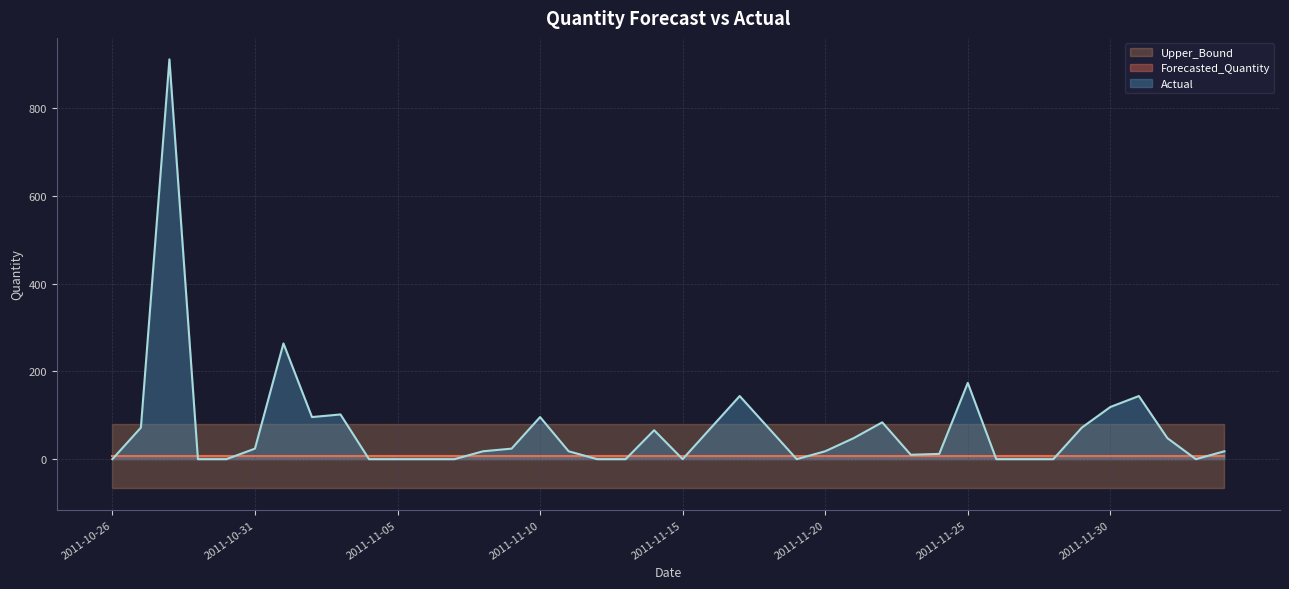

How many series are shown in this chart?

4